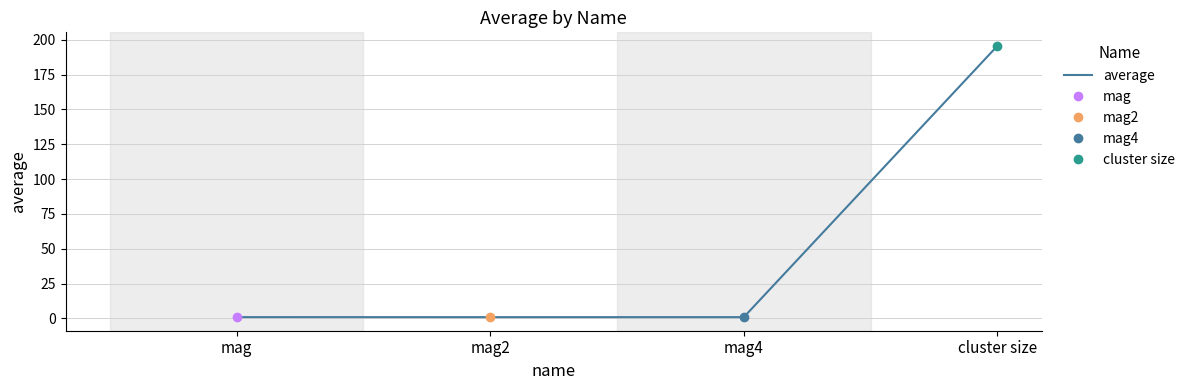

What position from the left is cluster size?

4